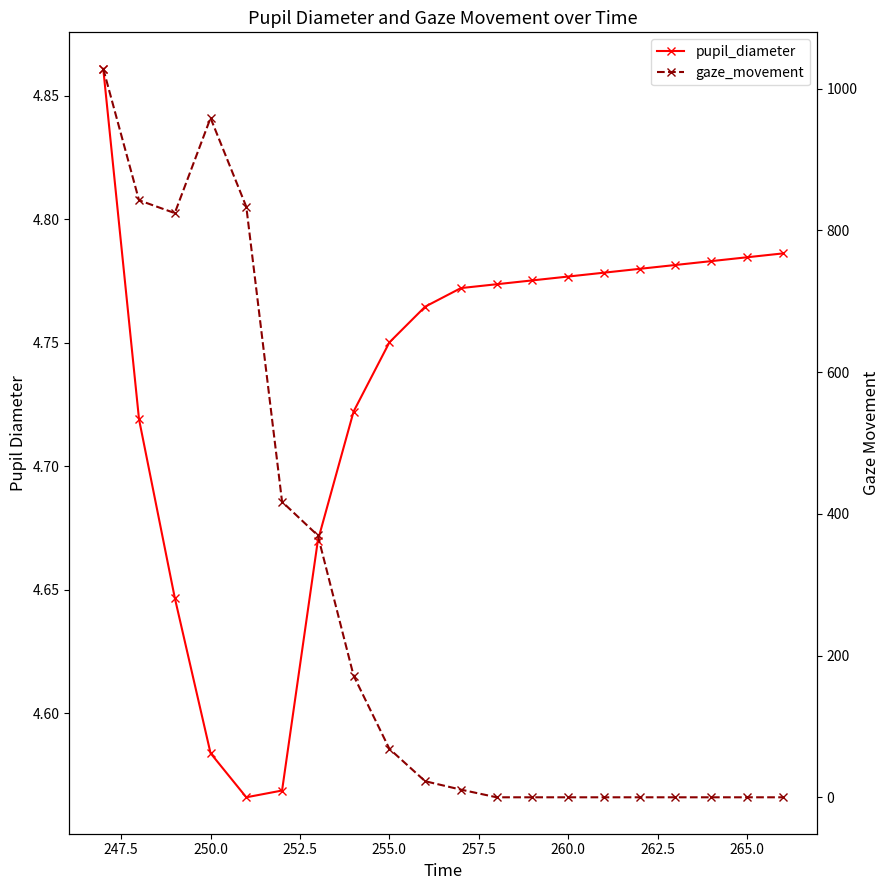

Does the chart have visible grid lines?

No